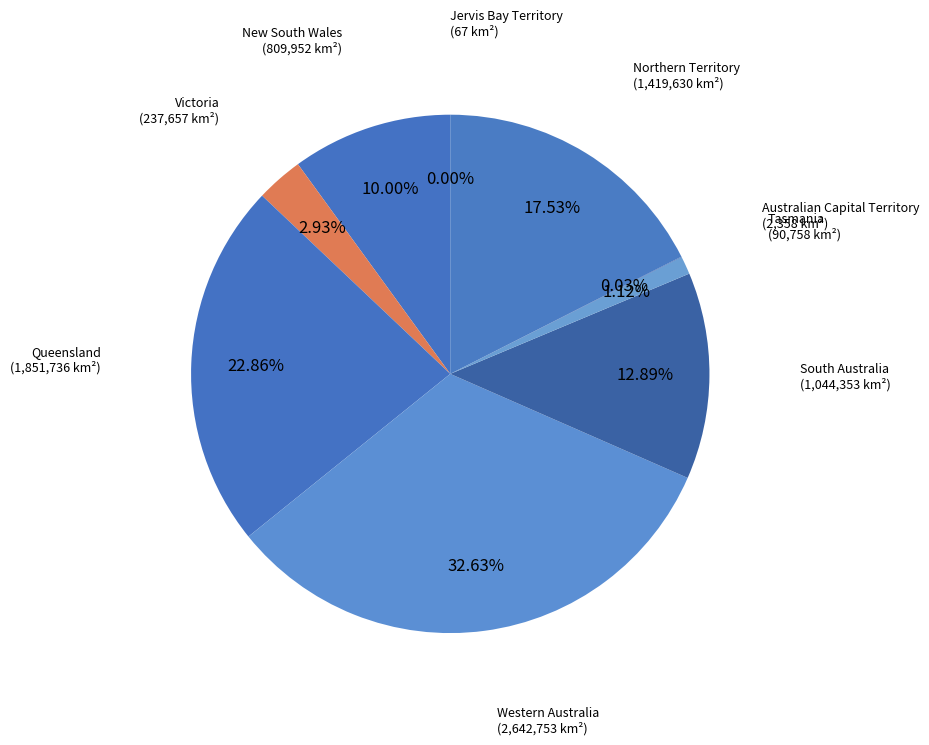

Which category has the biggest portion of the pie?

Western Australia